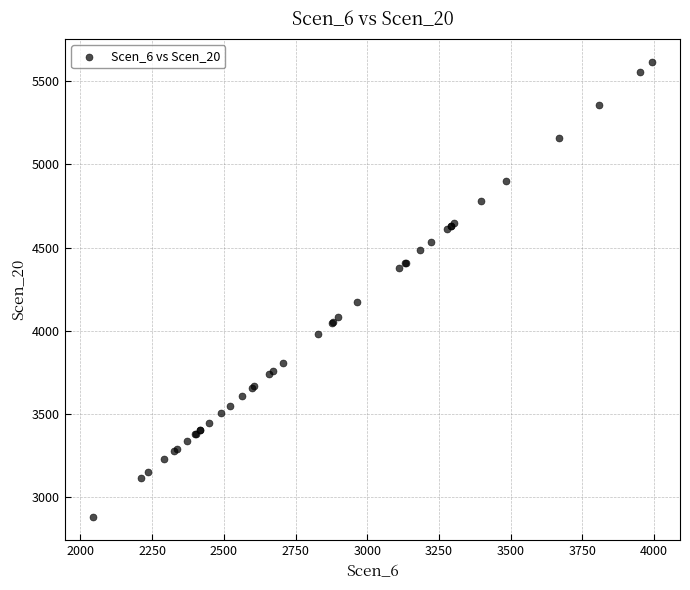

What Y value in the scatter plot is closest to 4246?

4171.3